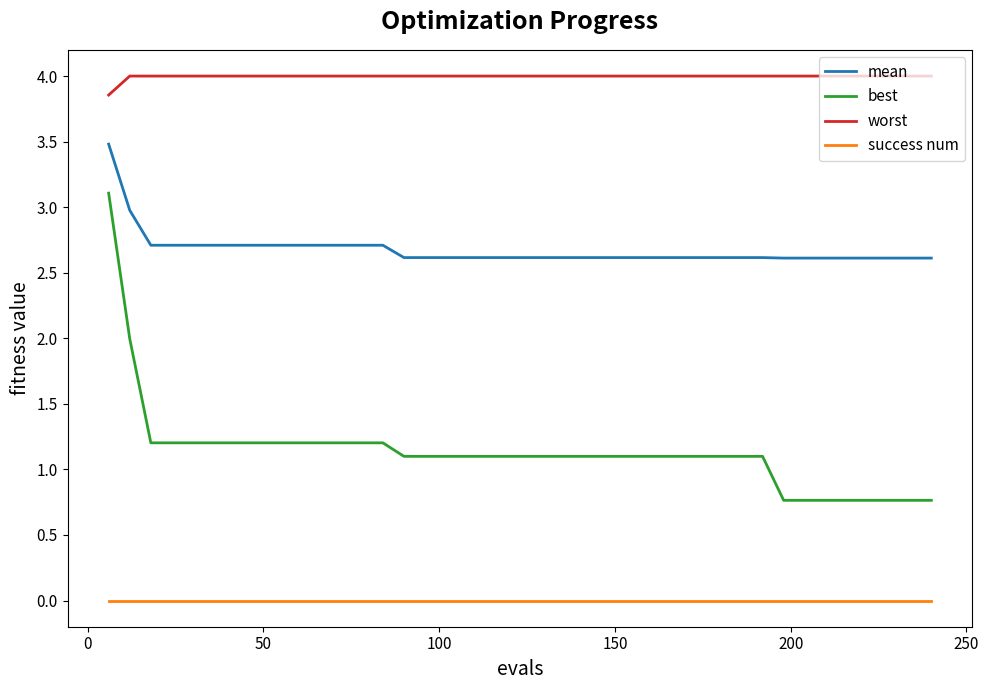

Which series has the largest range (max minus min)?

best